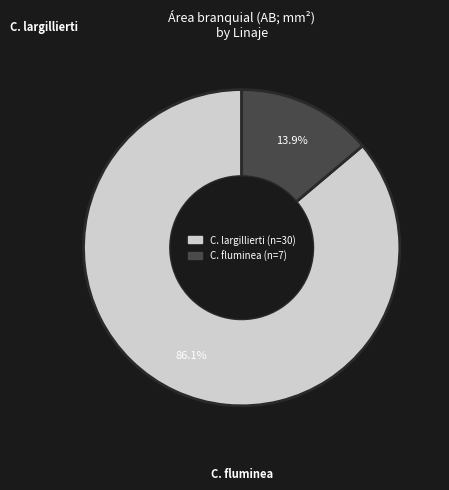

How many slices are in this pie chart?

2